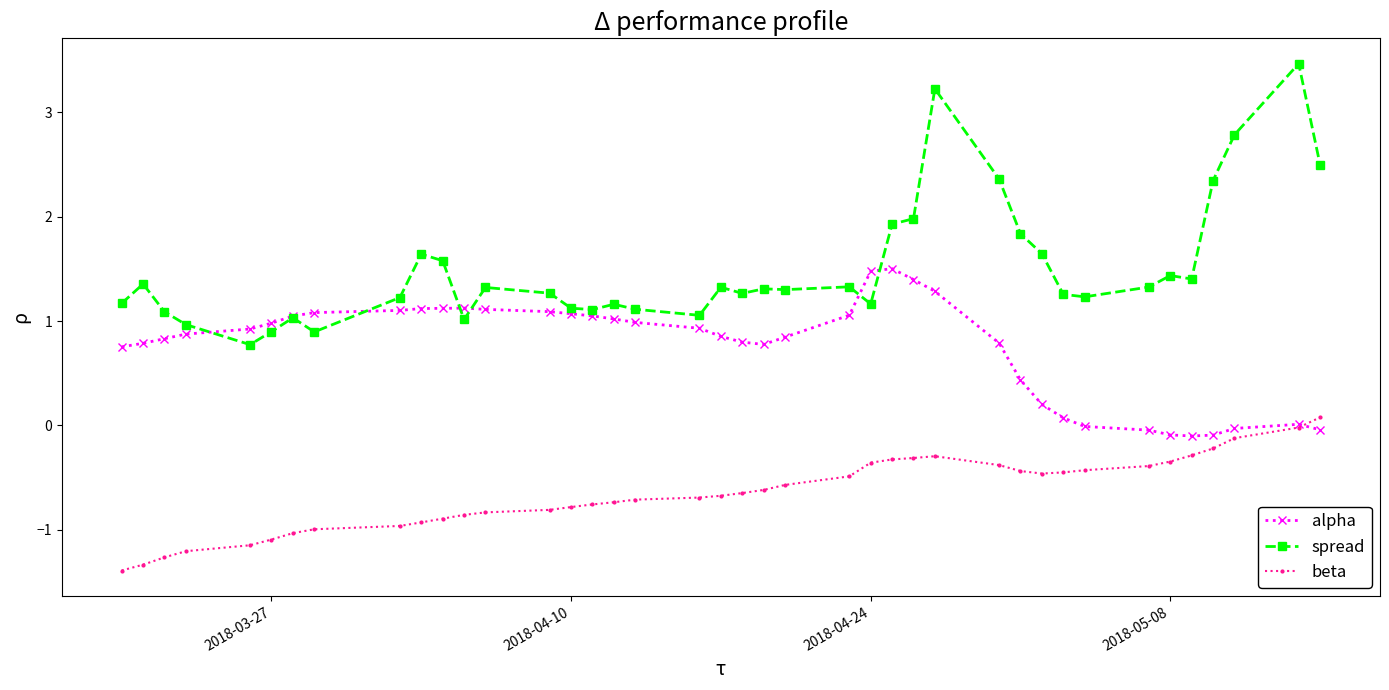

Which series has the largest range (max minus min)?

spread